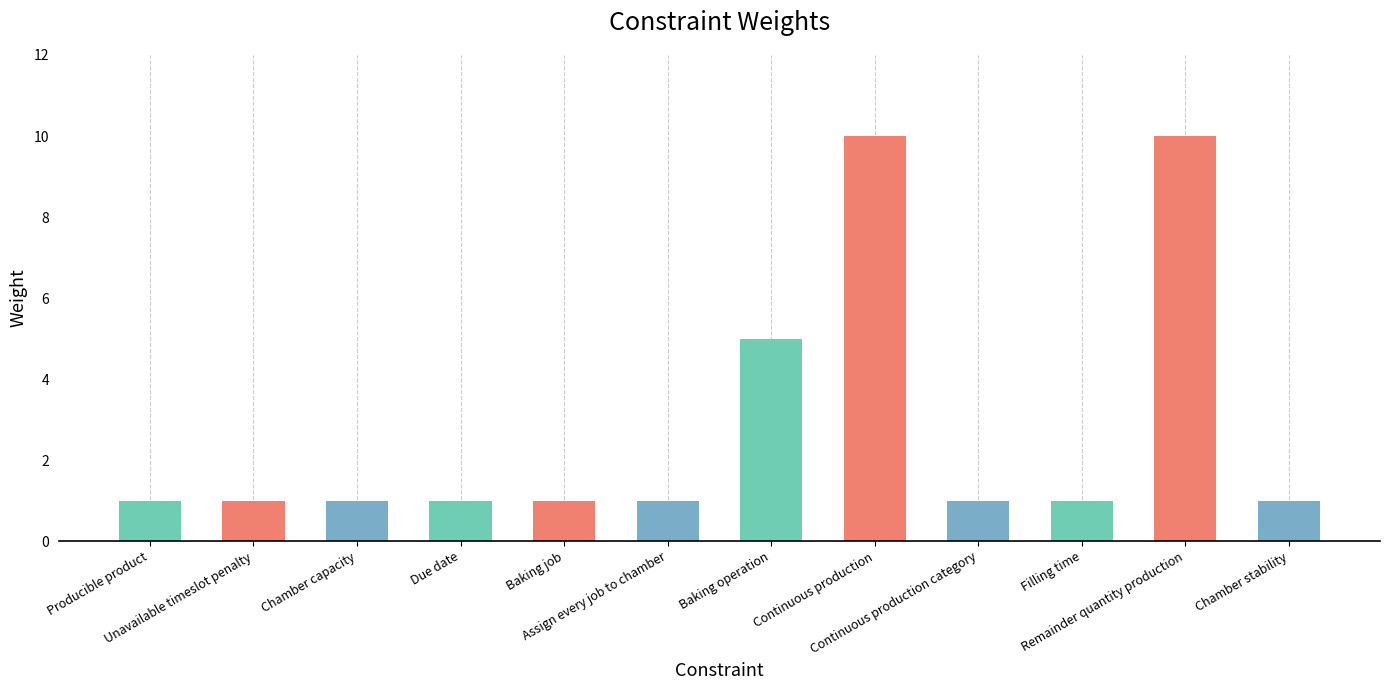

How many bars are there in total?

12